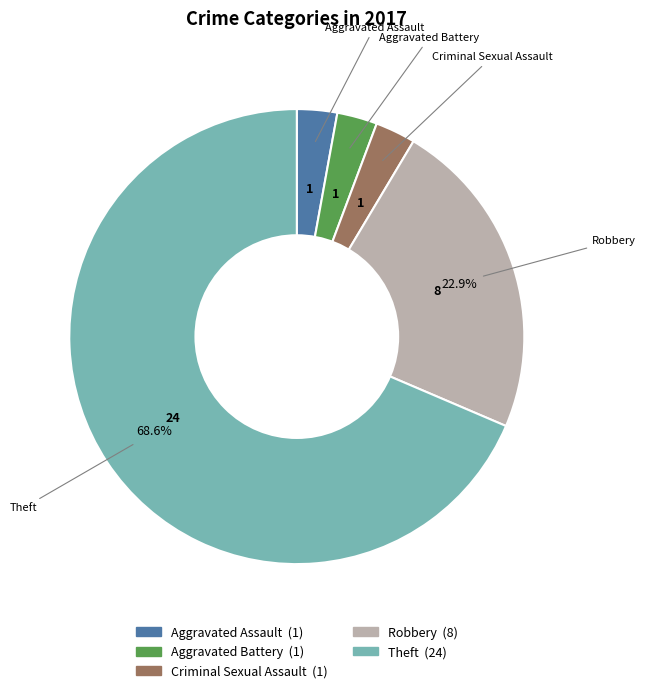

What percentage is the Robbery slice, to the nearest percent?

23%